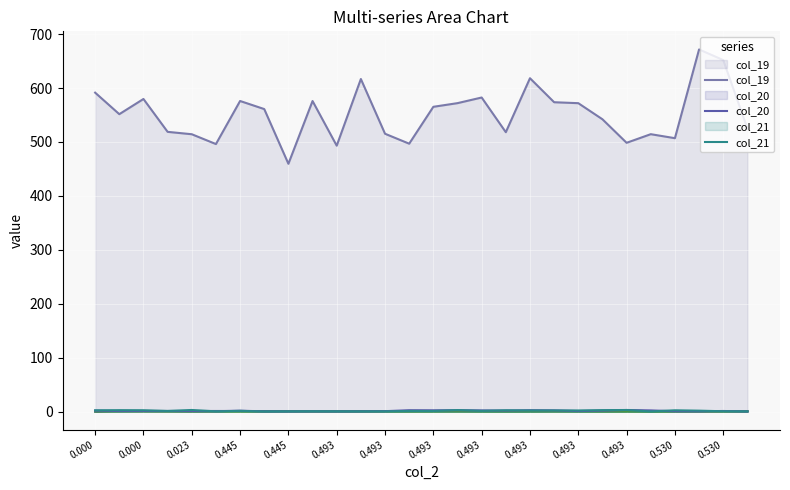

How many lines are shown in the chart?

6